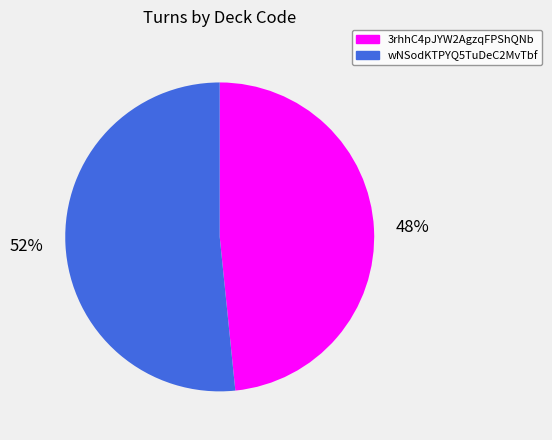

To the nearest percent, what percentage of the pie is 3rhhC4pJYW2AgzqFPShQNb?

48%